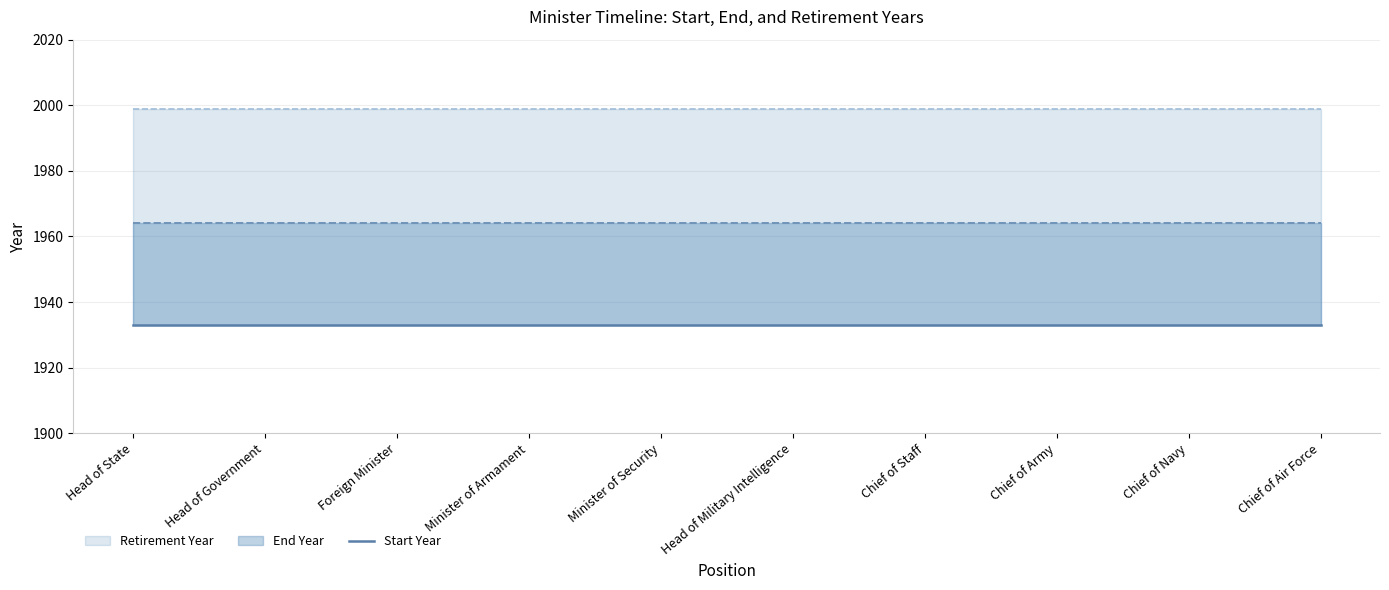

At which category is the sum across all series the highest?

Head of State